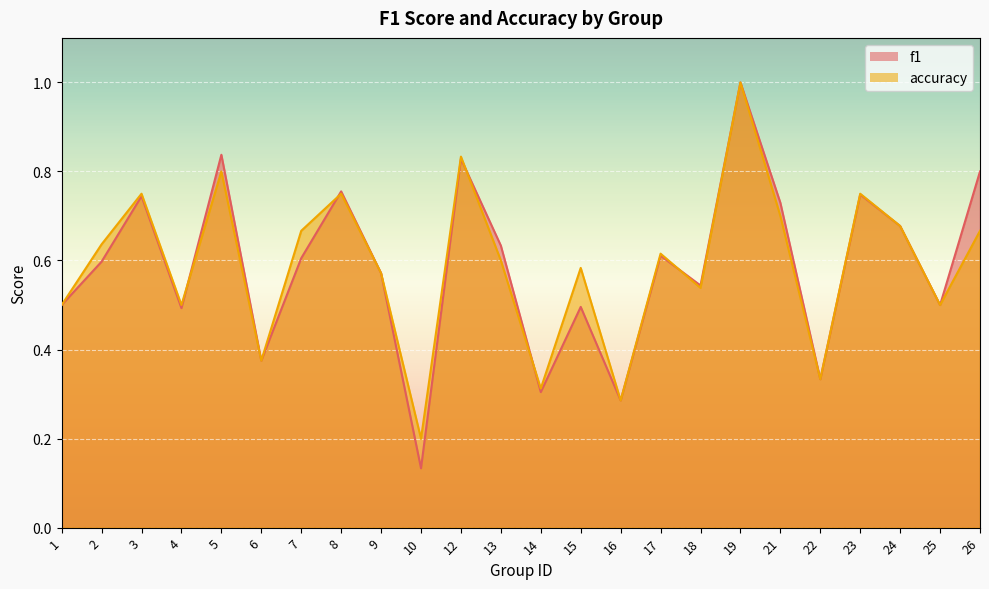

At which category does the chart reach its peak across all series?

19